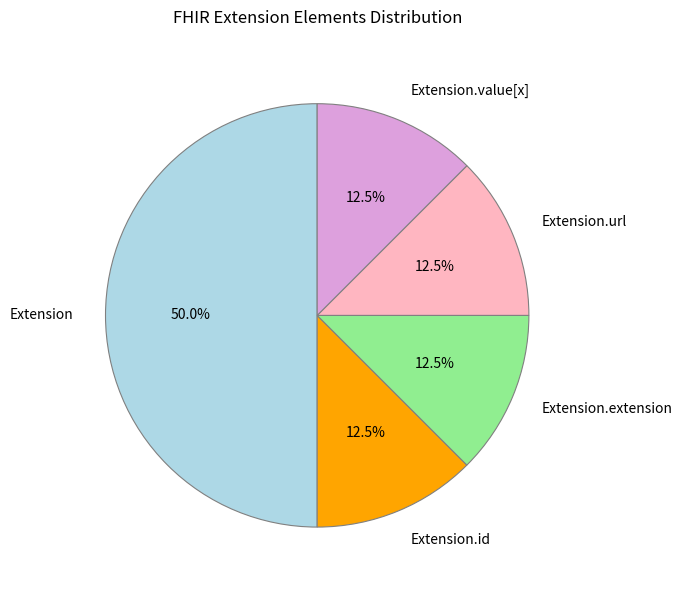

Which category has the biggest portion of the pie?

Extension